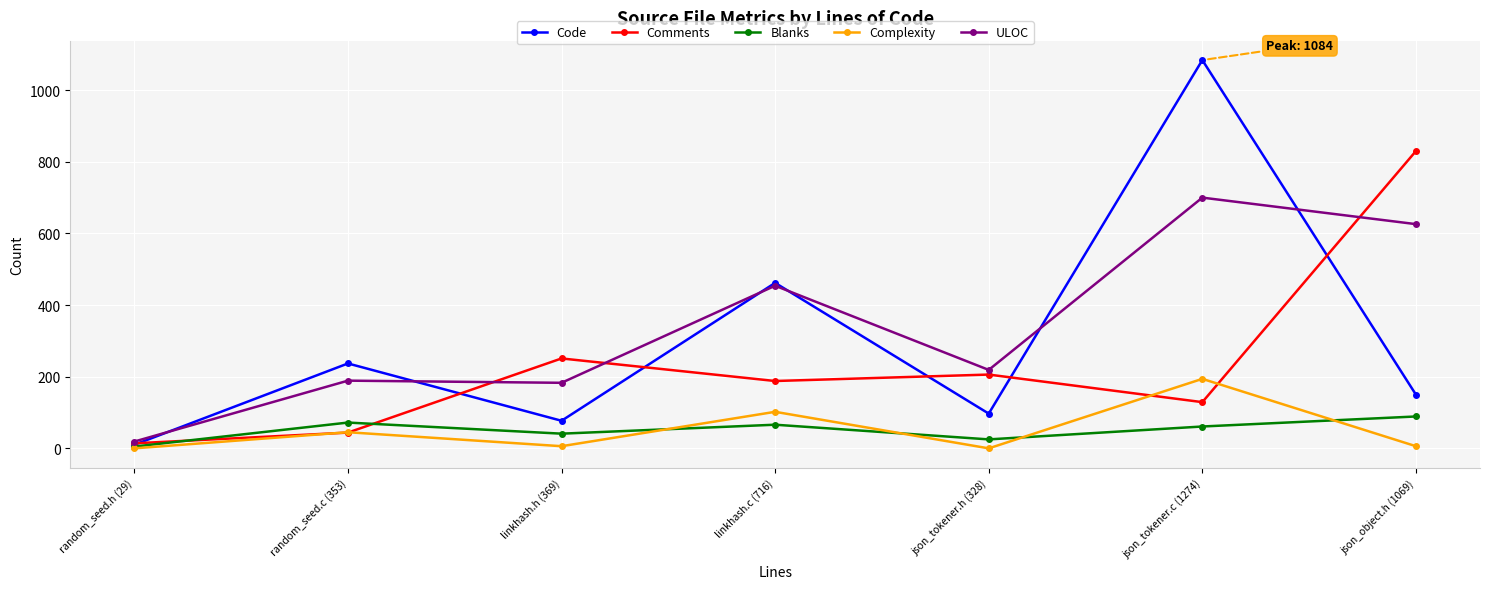

What is the label of the 1st point from the left?

random_seed.h (29)